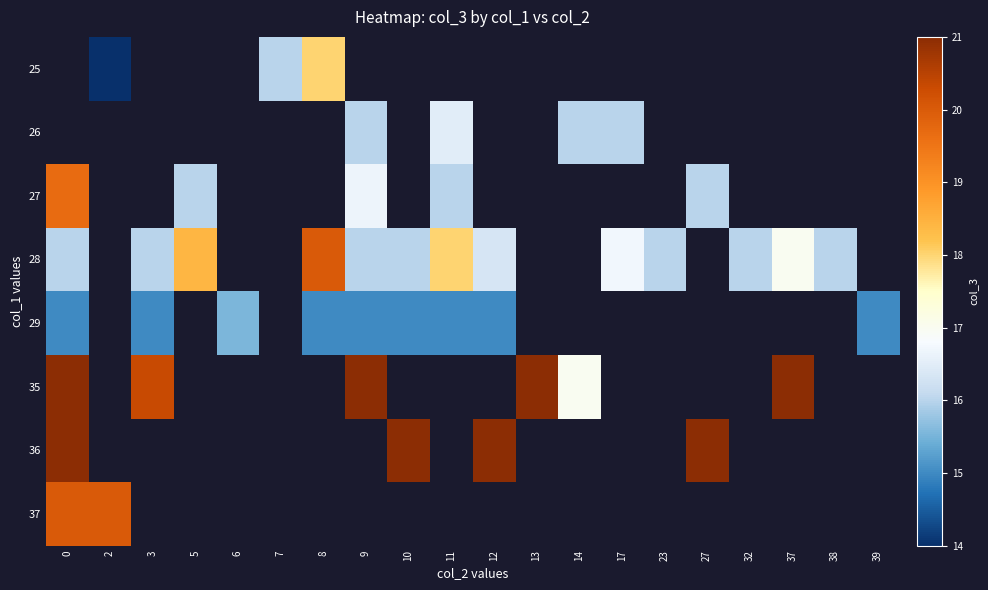

Where is 35 nearest to the value 19?

3